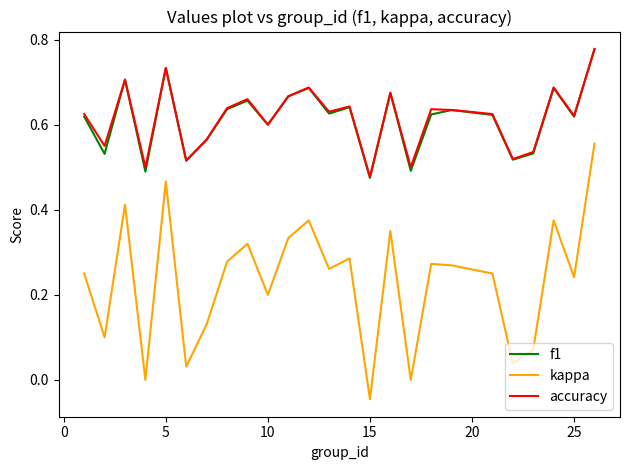

Which series has the largest range (max minus min)?

kappa